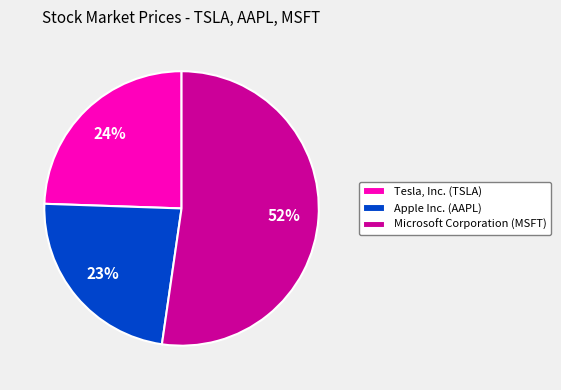

Does Tesla, Inc. (TSLA) represent more than half of the total?

No